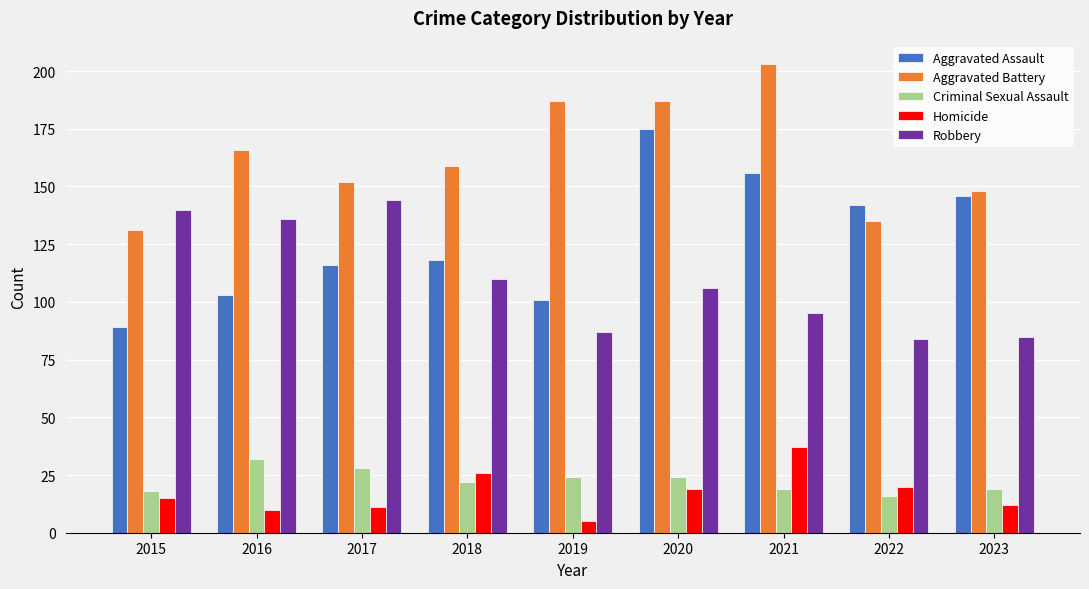

Which series has the largest total across all categories?

Aggravated Battery